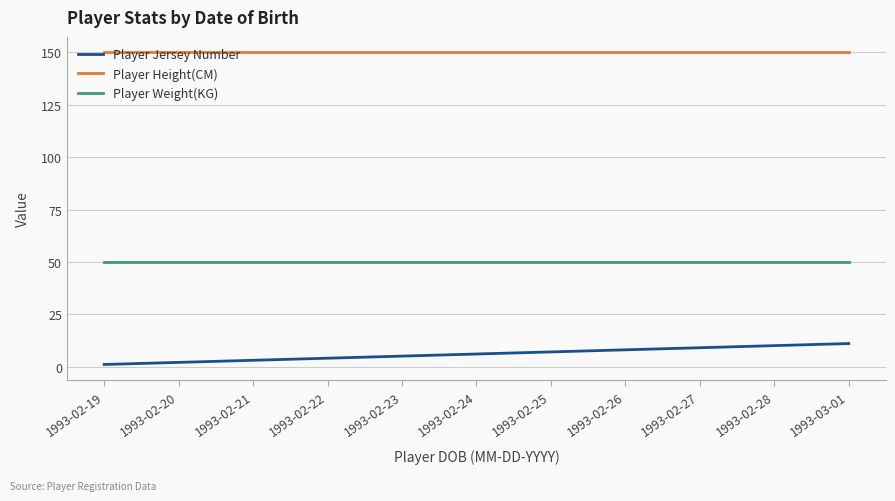

What is the minimum value shown in the chart?

1